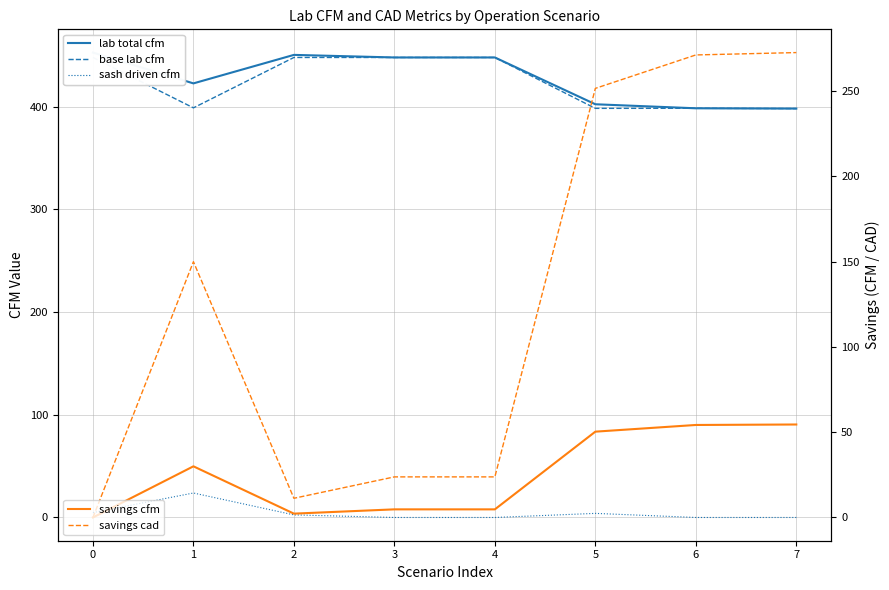

True or false: savings cad and savings cfm intersect in this chart.

False